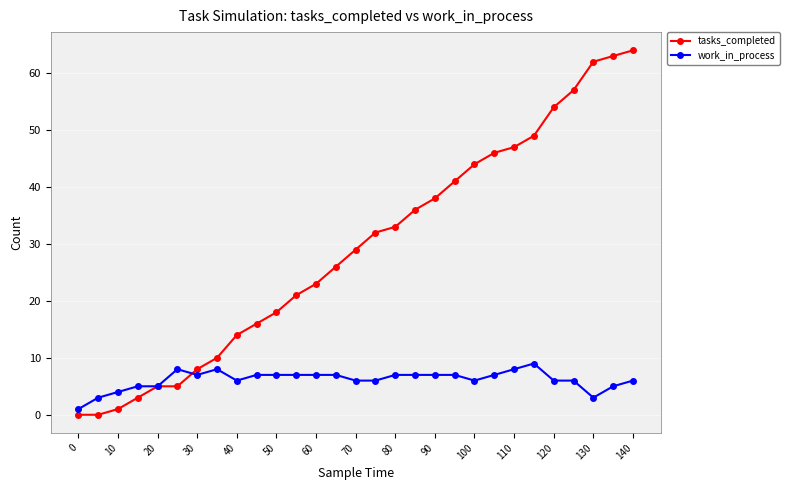

What is the greatest value displayed?

64